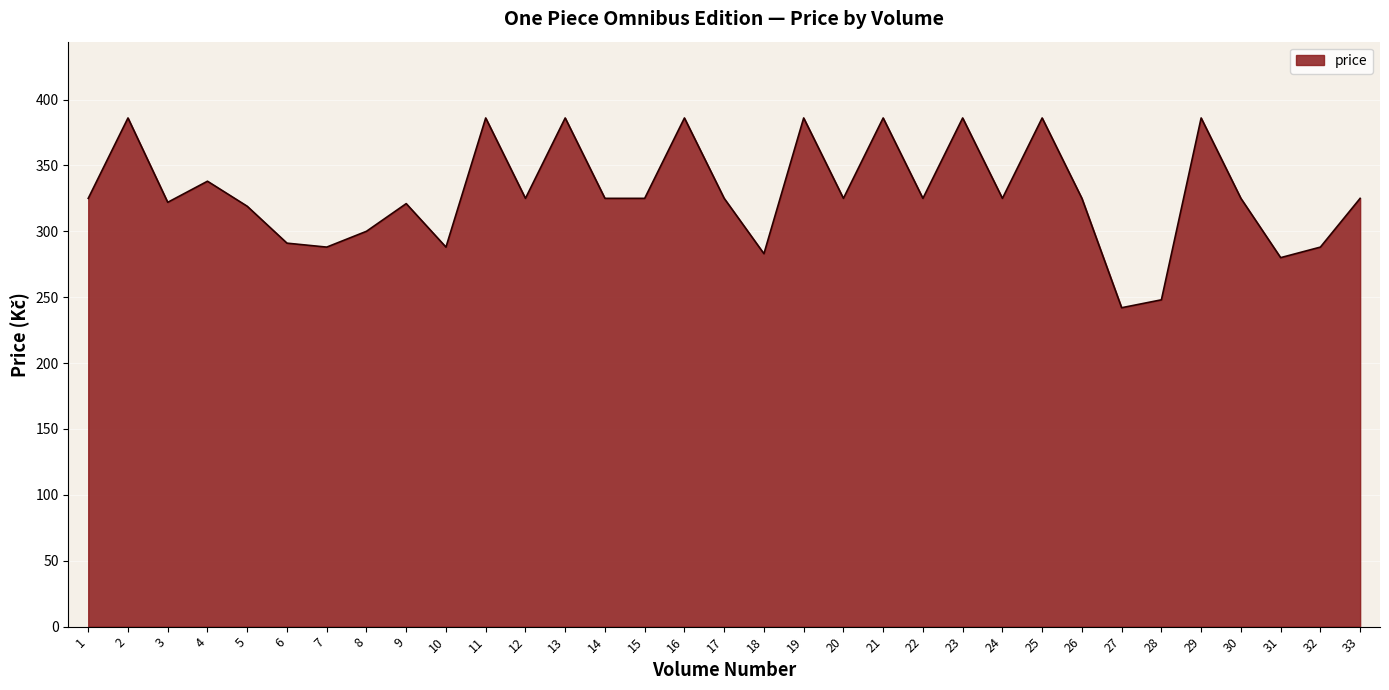

True or false: the data shows 291 at 6.

True